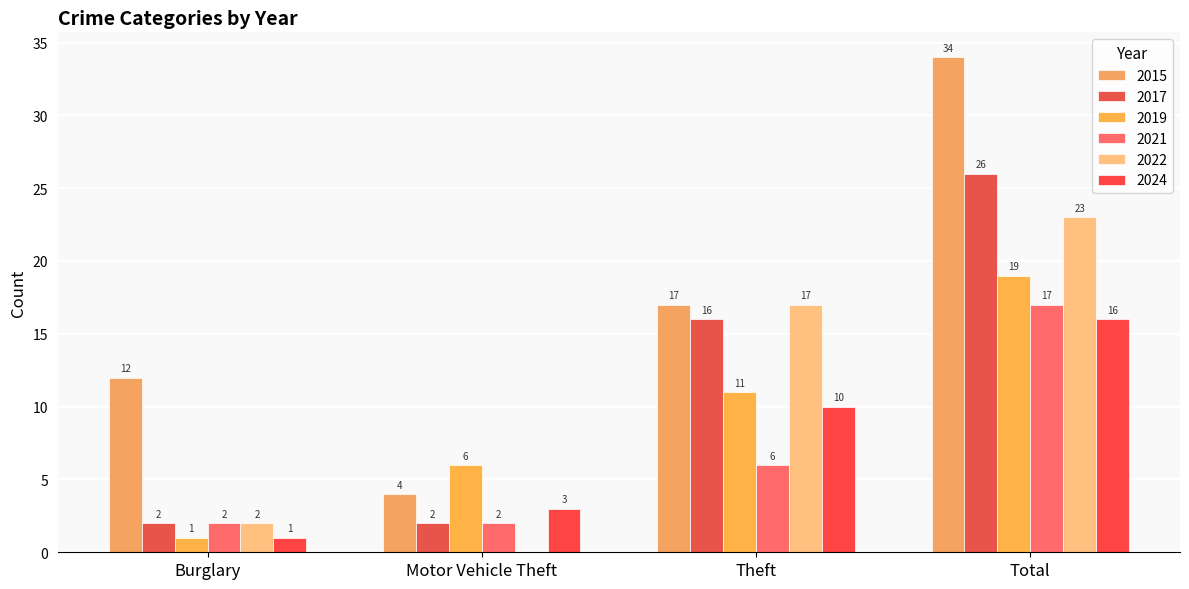

How many series are shown in this chart?

6